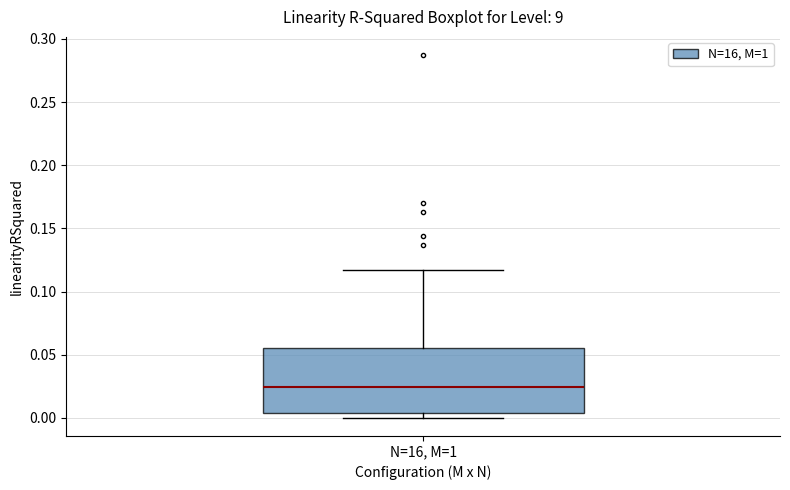

Transcribe this box plot: give where the median line is, the range the box spans, and where the two whiskers end, as read against the y-axis. The values are not printed on the chart, so give them approximately, as read against the axis.

median 0.025, box 0.005 to 0.055, whiskers 0.000 to 0.115